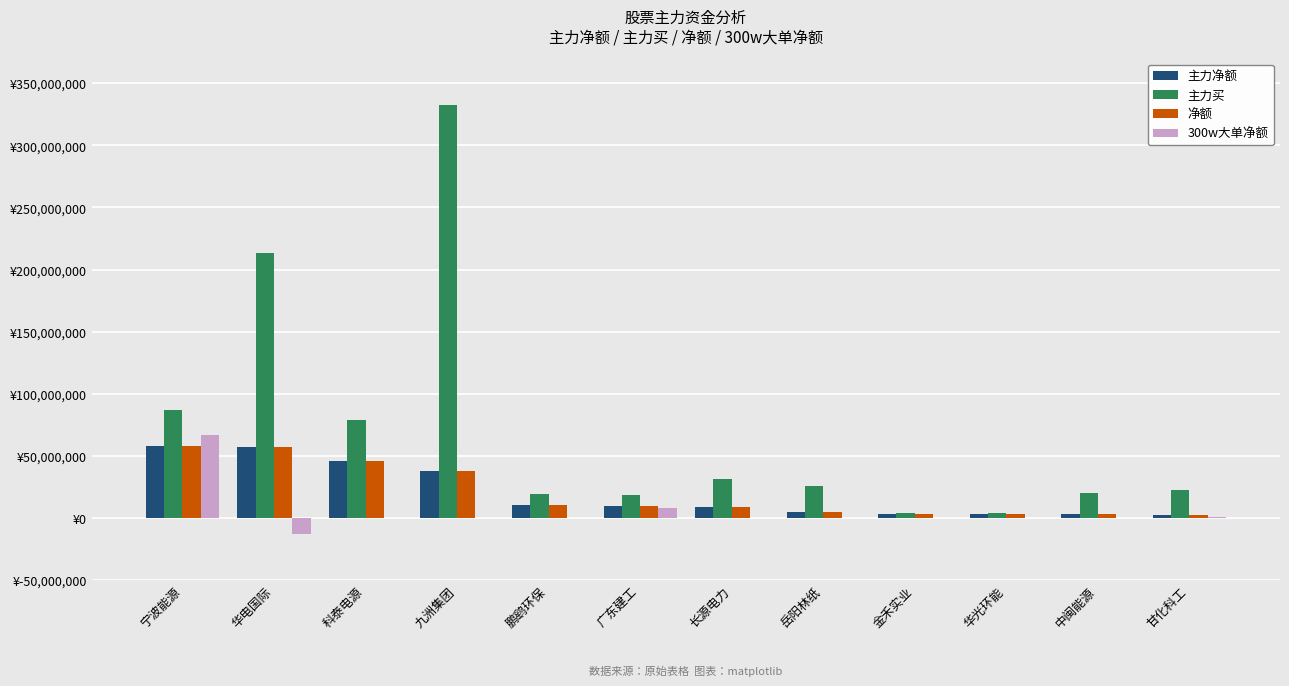

True or false: 主力买 has a value of 86623594 at 宁波能源.

True